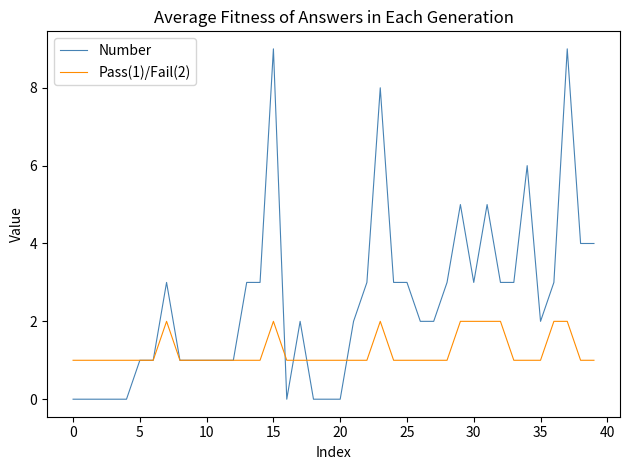

Rank the series by their average value, from highest to lowest.

Number, Pass(1)/Fail(2)